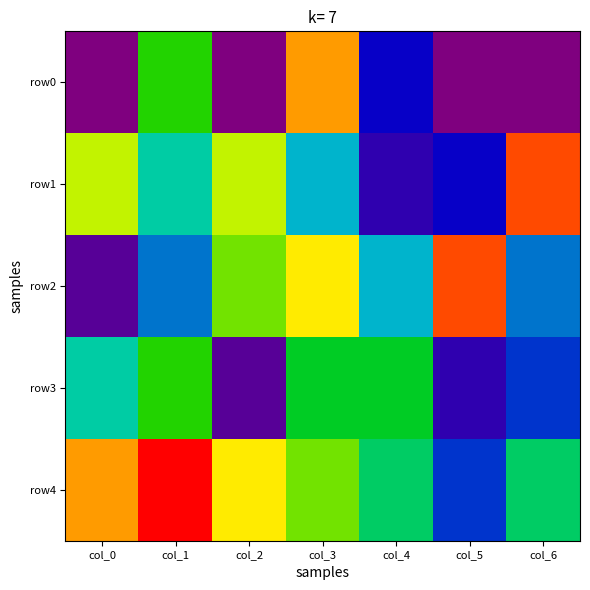

Reading left to right, transcribe all the data shown in this chart.

row0: col_0=0	col_1=10	col_2=0	col_3=14	col_4=3	col_5=0	col_6=0
row1: col_0=12	col_1=7	col_2=12	col_3=6	col_4=2	col_5=3	col_6=15
row2: col_0=1	col_1=5	col_2=11	col_3=13	col_4=6	col_5=15	col_6=5
row3: col_0=7	col_1=10	col_2=1	col_3=9	col_4=9	col_5=2	col_6=4
row4: col_0=14	col_1=16	col_2=13	col_3=11	col_4=8	col_5=4	col_6=8